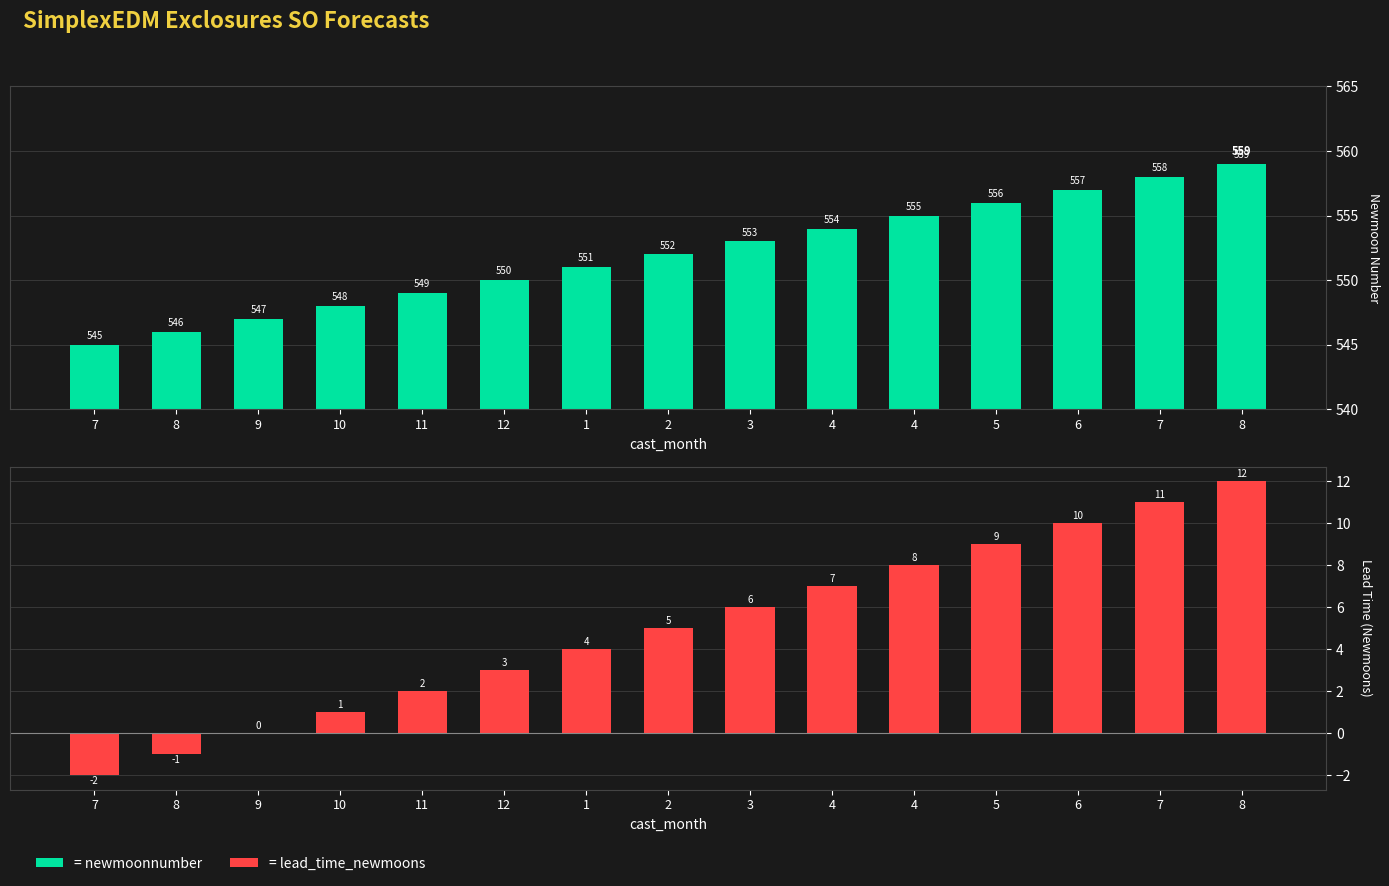

What is the sum of all lead_time_newmoons values?

75